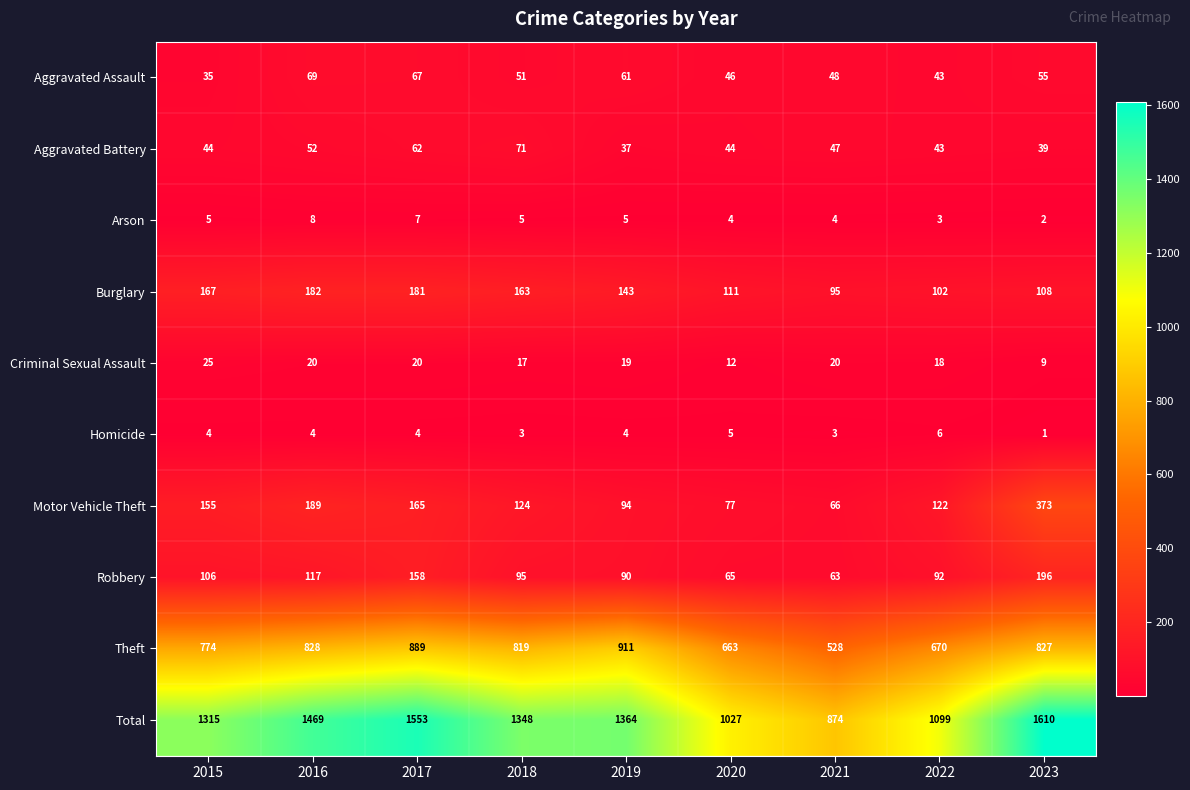

Which series has the largest range (max minus min)?

Total